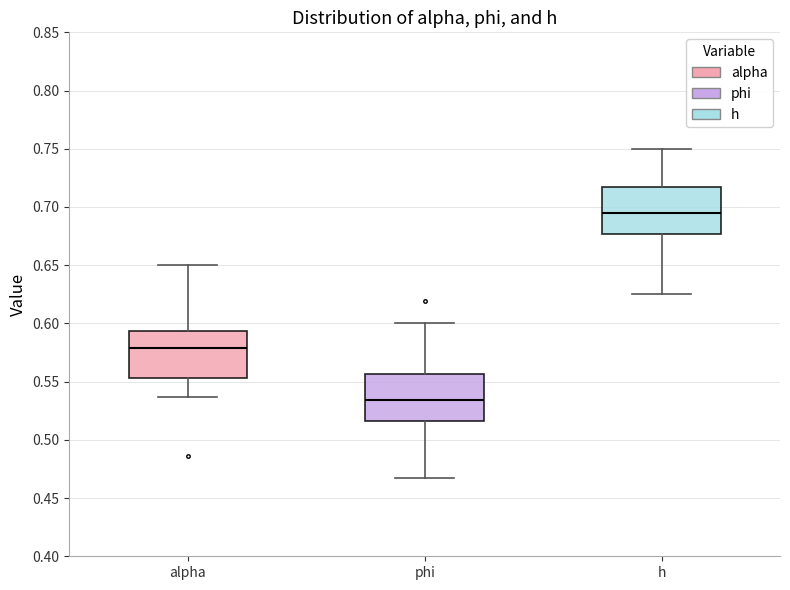

Reading left to right, read every box against the y-axis: the position of its median line, the range the box covers, and the ends of its whiskers. The values are not printed on the chart, so give them approximately, as read against the axis.

alpha: median 0.580, box 0.555 to 0.595, whiskers 0.535 to 0.650
phi: median 0.535, box 0.515 to 0.555, whiskers 0.465 to 0.600
h: median 0.695, box 0.675 to 0.715, whiskers 0.625 to 0.750